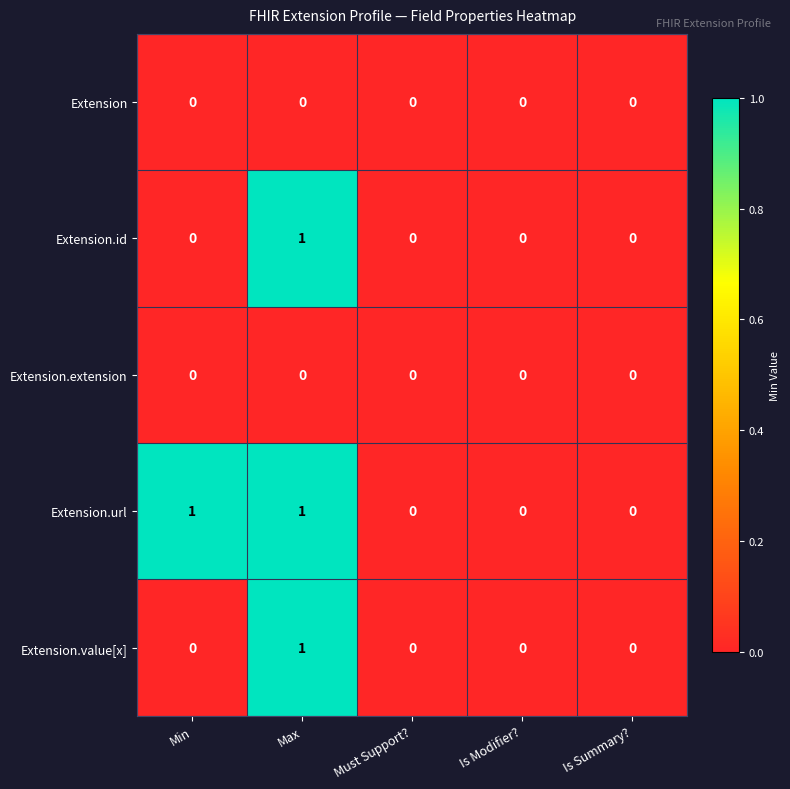

Which category has the highest value in the Extension.id series?

Max